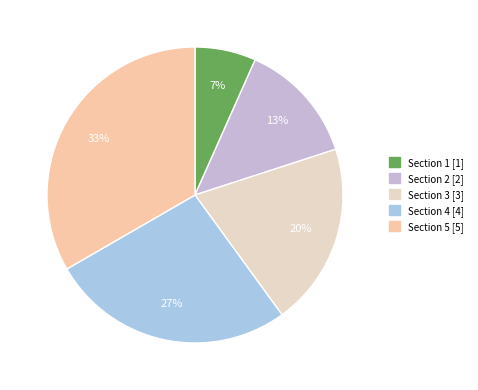

Is it true that Section 1 is 20% of the pie?

False